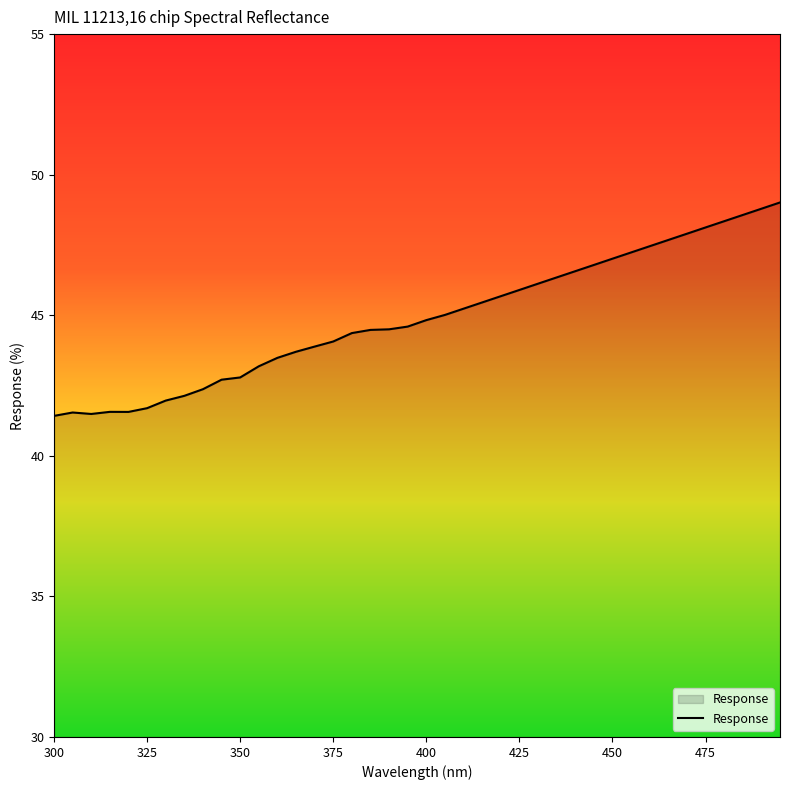

What is the greatest value displayed?

49.0